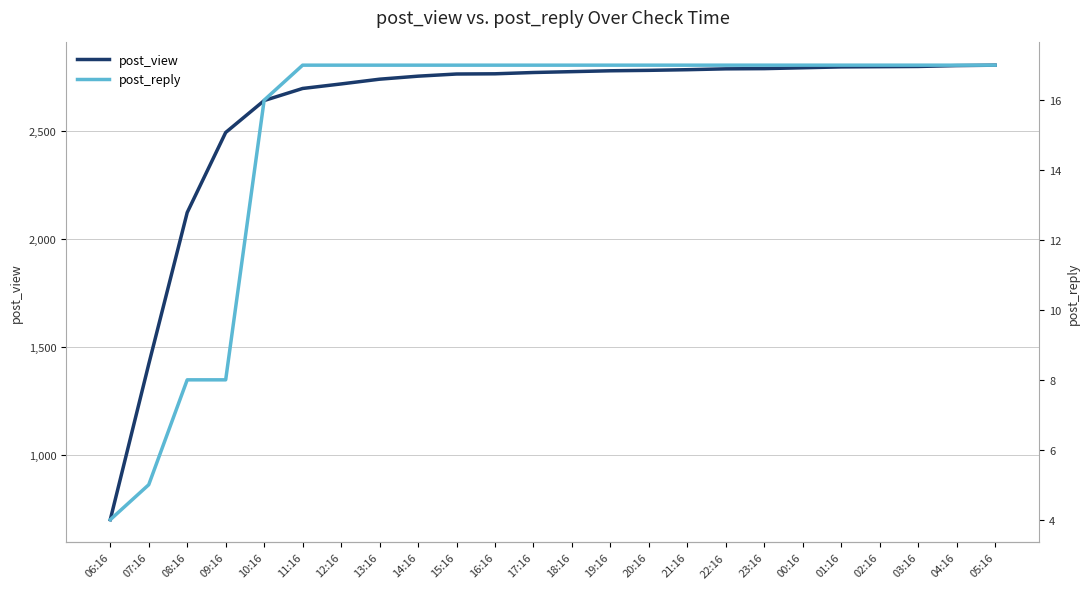

What is the sum of the post_view values at 04:16 and 10:16?

5446